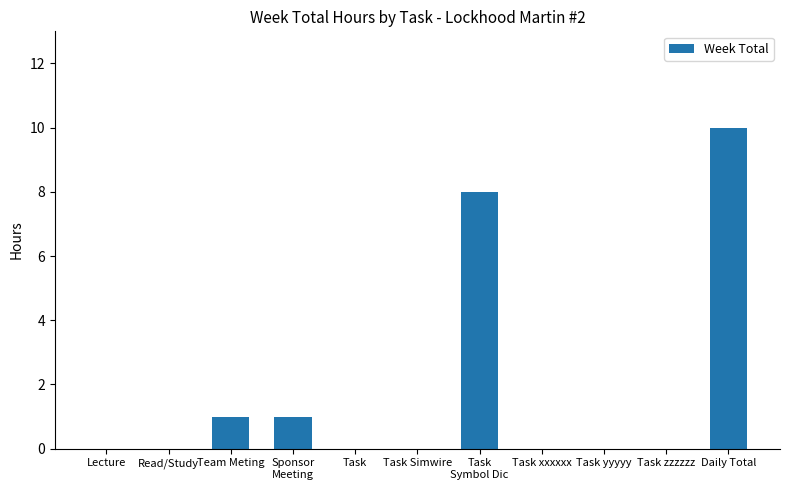

The chart shows a value of 0 at Task zzzzzz. True or false?

True